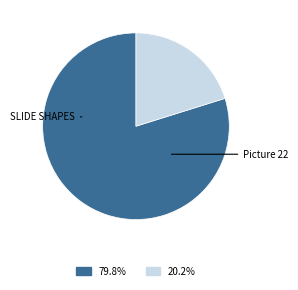

Does any single category account for the majority?

Yes